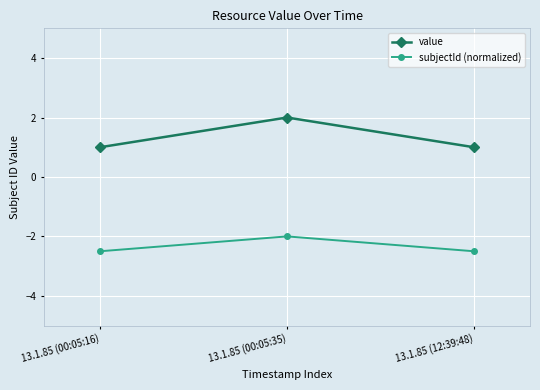

The value of subjectId (normalized) at 13.1.85 (12:39:48) is -2.5. True or false?

True